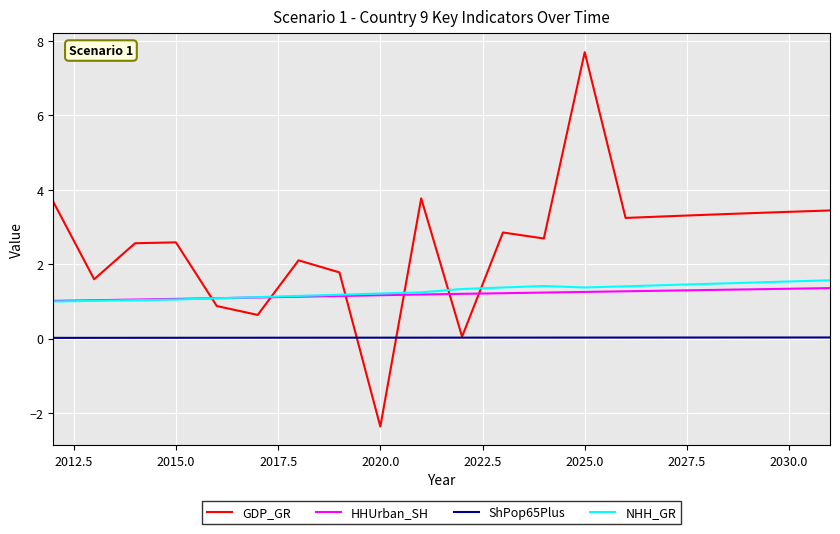

Rank the series by their maximum value, from highest to lowest.

GDP_GR, NHH_GR, HHUrban_SH, ShPop65Plus